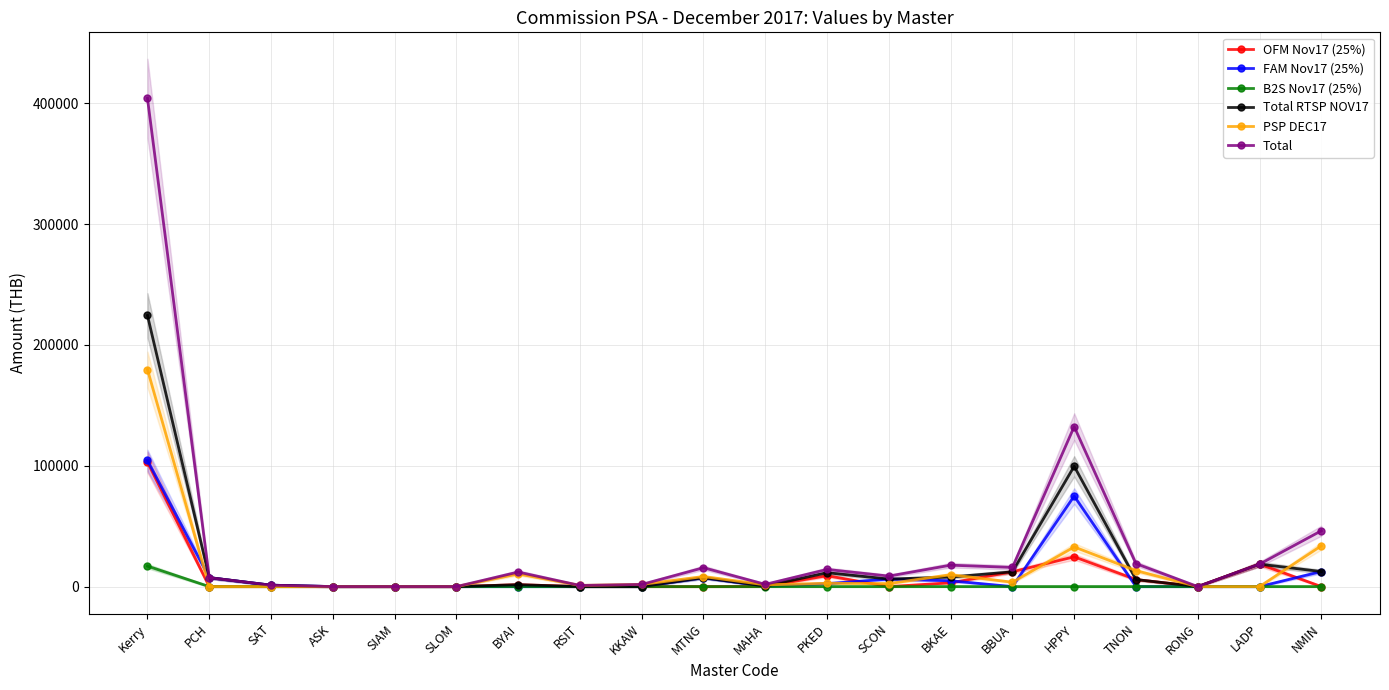

What is the value of the PSP DEC17 point at the 20th from the left?

33753.0